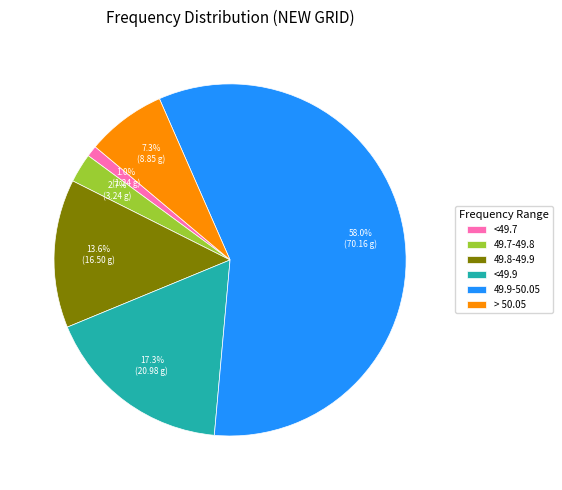

How many slices are in this pie chart?

6